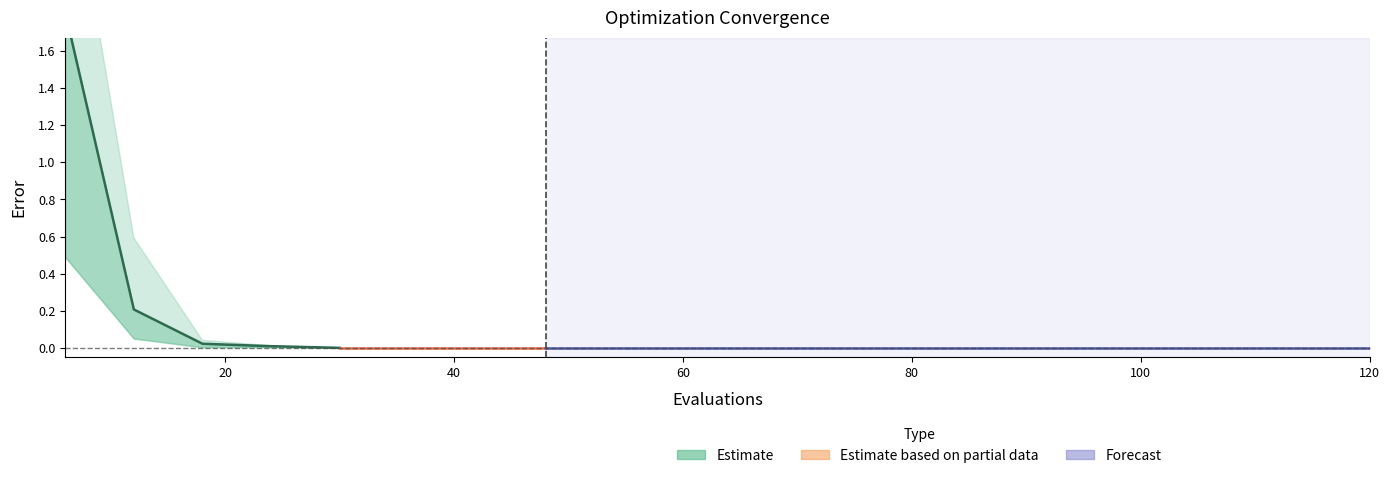

How many data points does each series have?

5